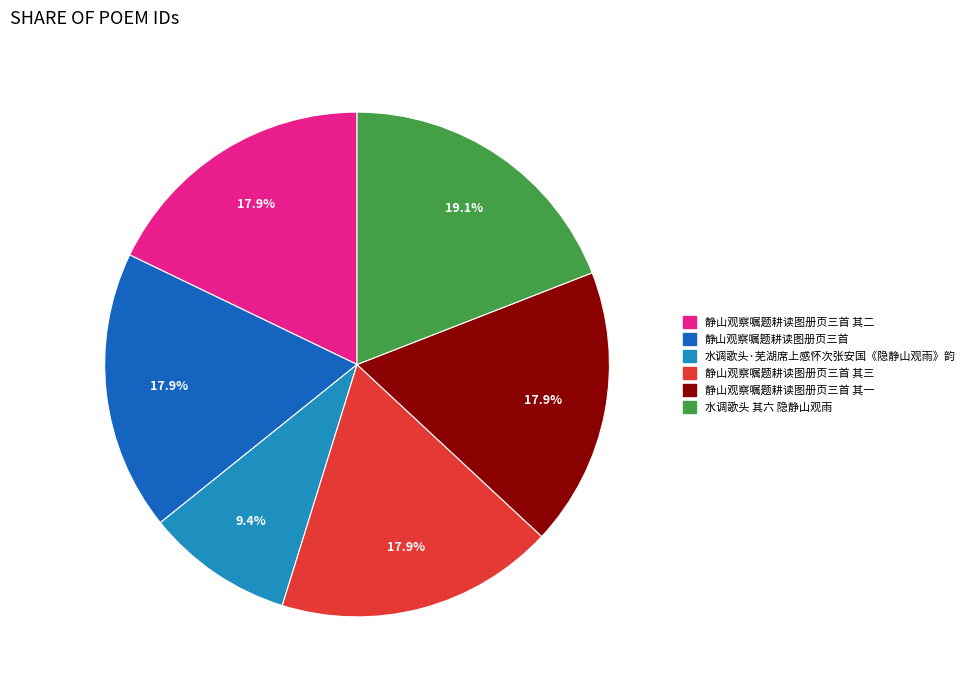

Is there any slice that represents more than half of the pie?

No